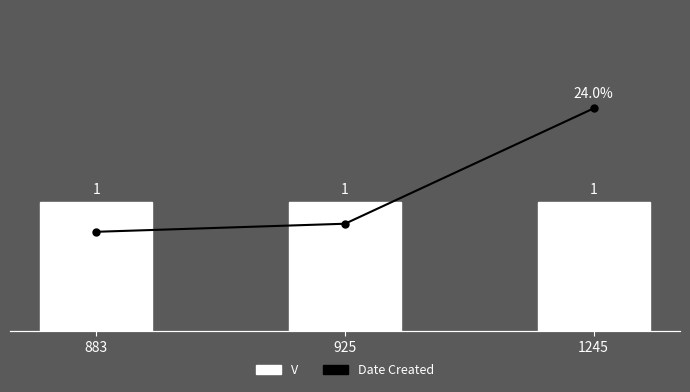

The V (count) series shows 0.4 at 925. True or false?

False